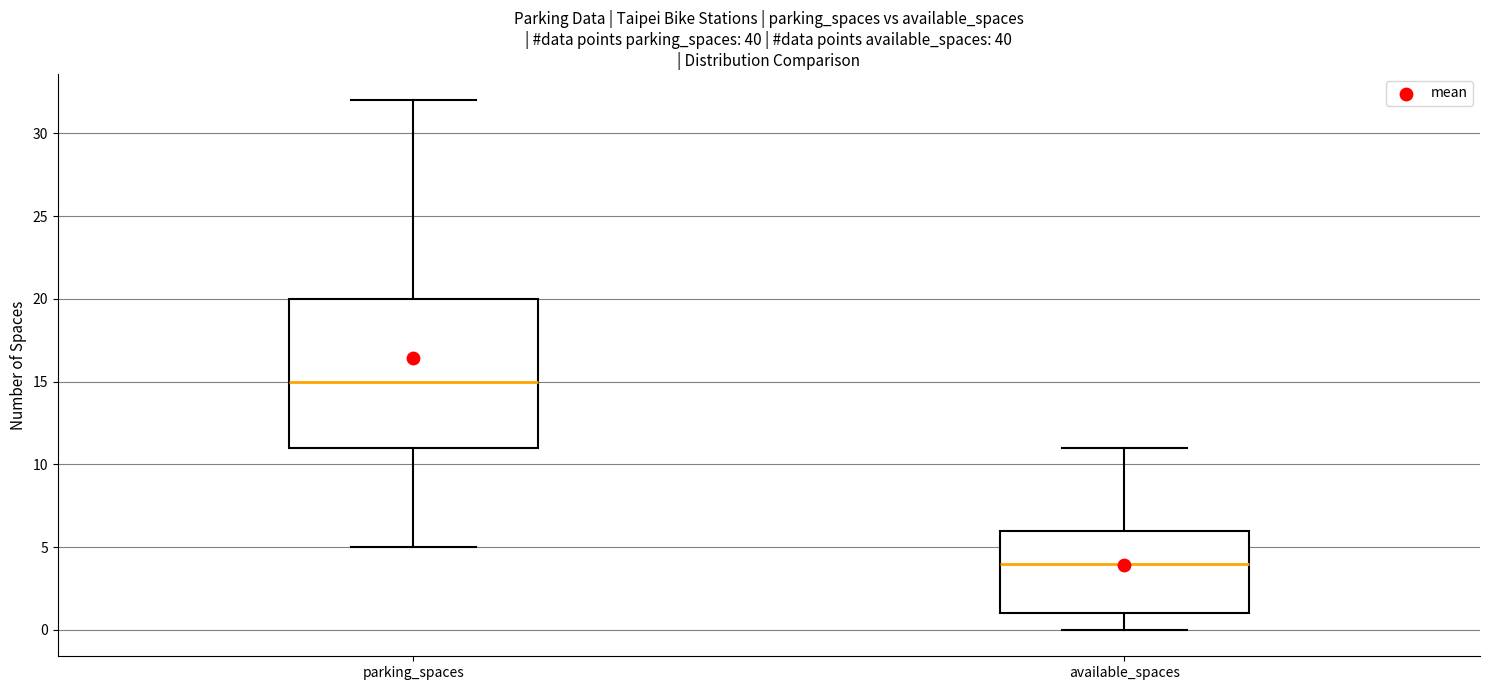

Reading left to right, transcribe this box plot: for each box, give where its median line is, the range the box spans, and where its two whiskers end, as read against the y-axis. The values are not printed on the chart, so give them approximately, as read against the axis.

parking_spaces: median 15, box 11 to 20, whiskers 5 to 32
available_spaces: median 4, box 1 to 6, whiskers 0 to 11